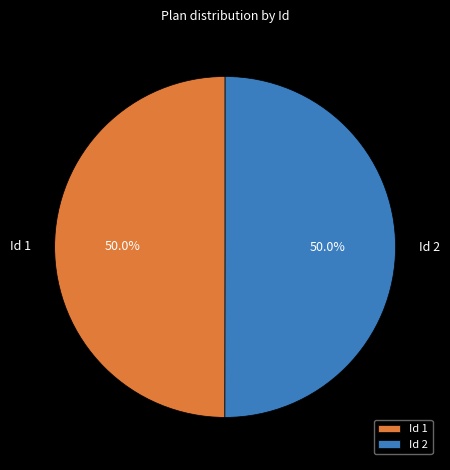

To the nearest percent, what portion does Id 1 represent?

50%